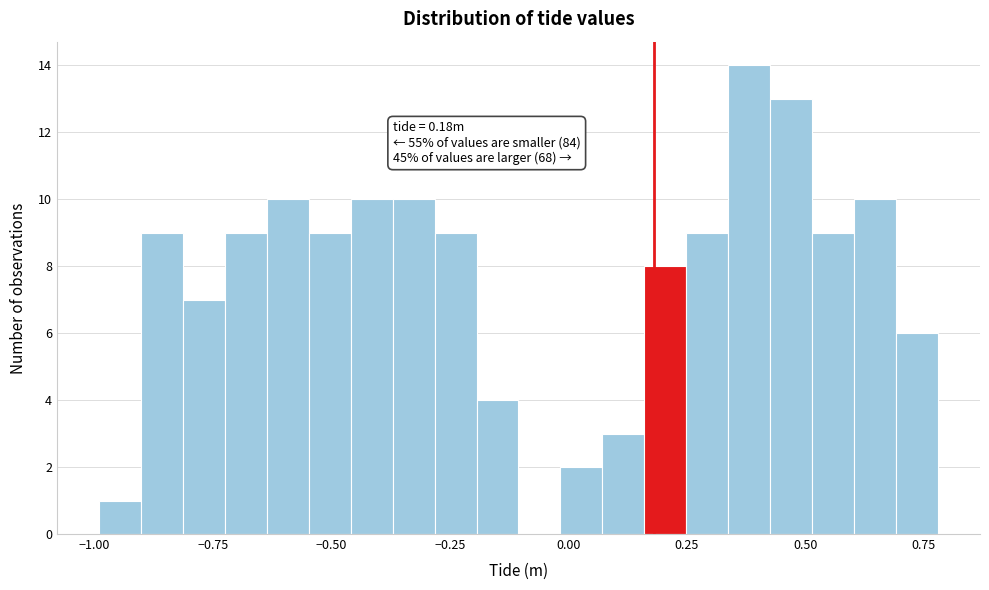

Around what value on the x-axis is the tallest bar? Give the approximate position of its centre, as read against the axis.

0.40